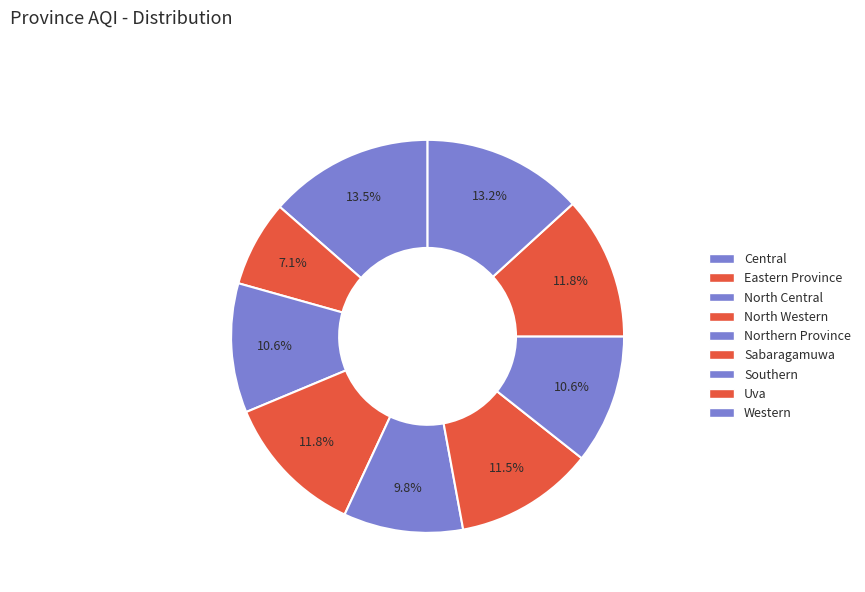

What is the change in value from North Central to North Western?

+7